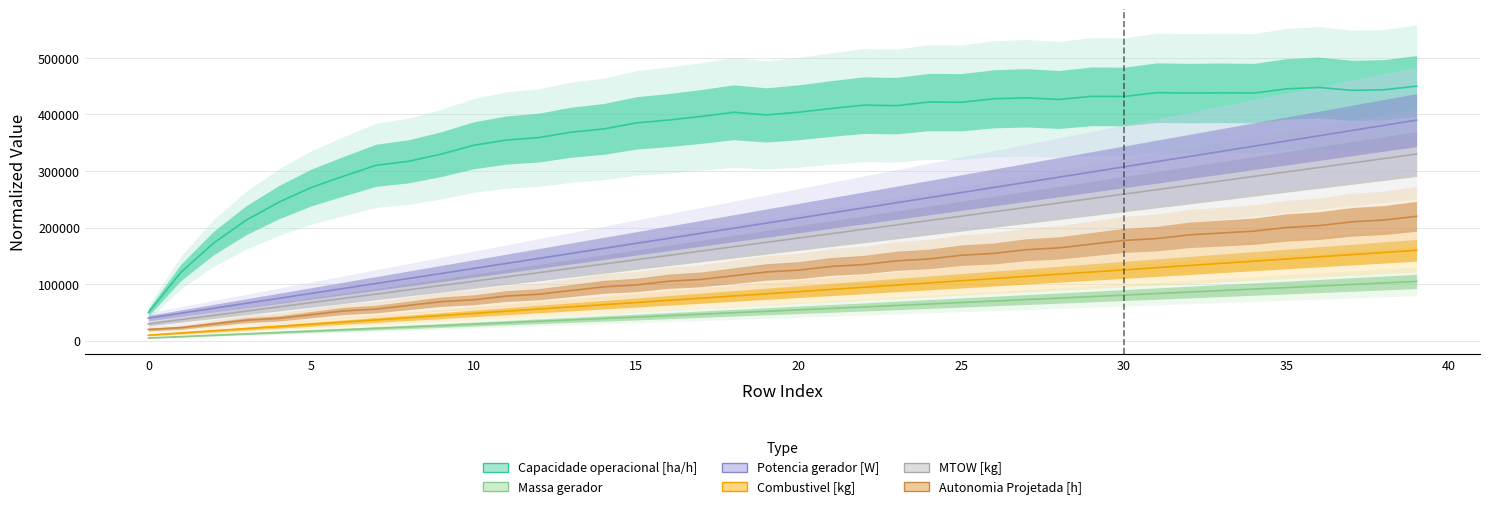

What is the label of the 15th point from the left?

14